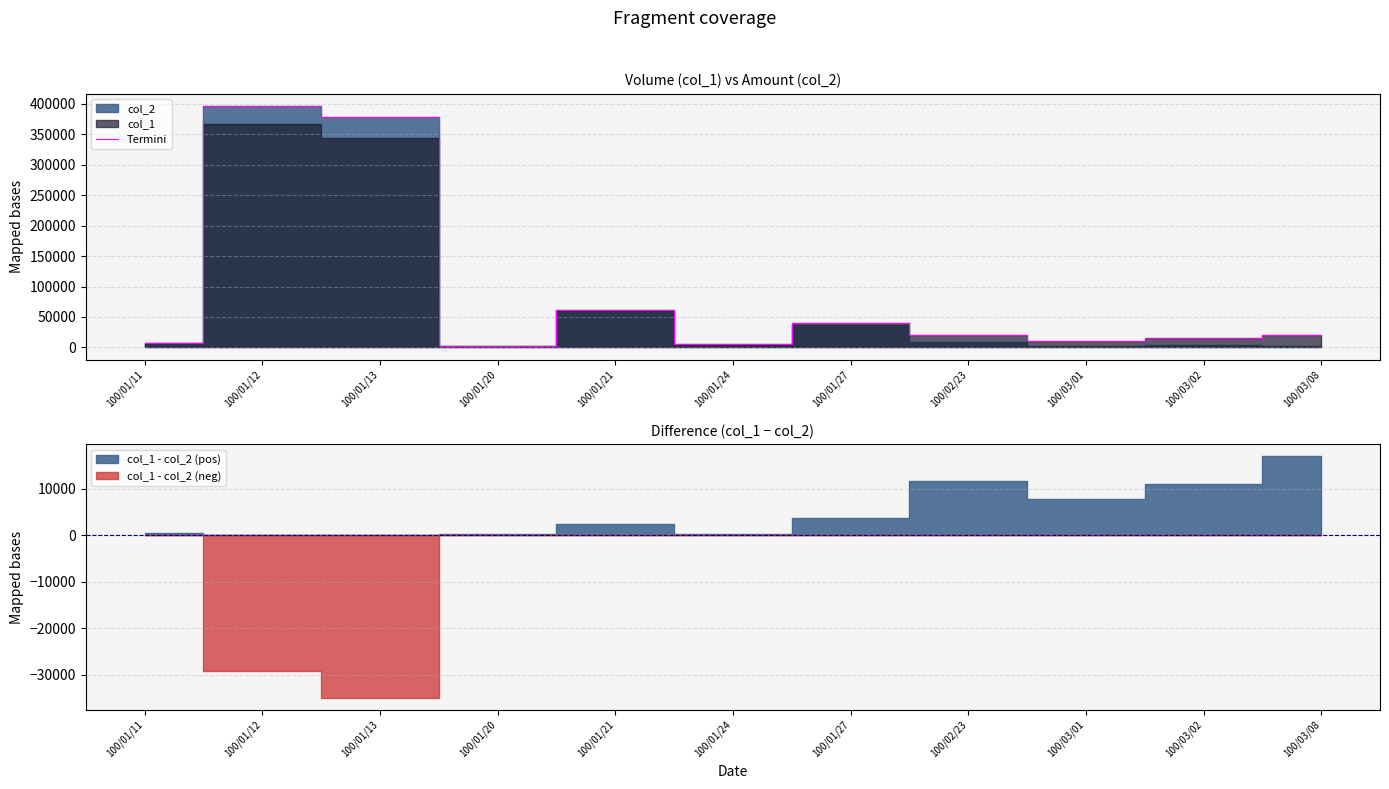

The chart shows a value of 20000 at 100/03/08. True or false?

True